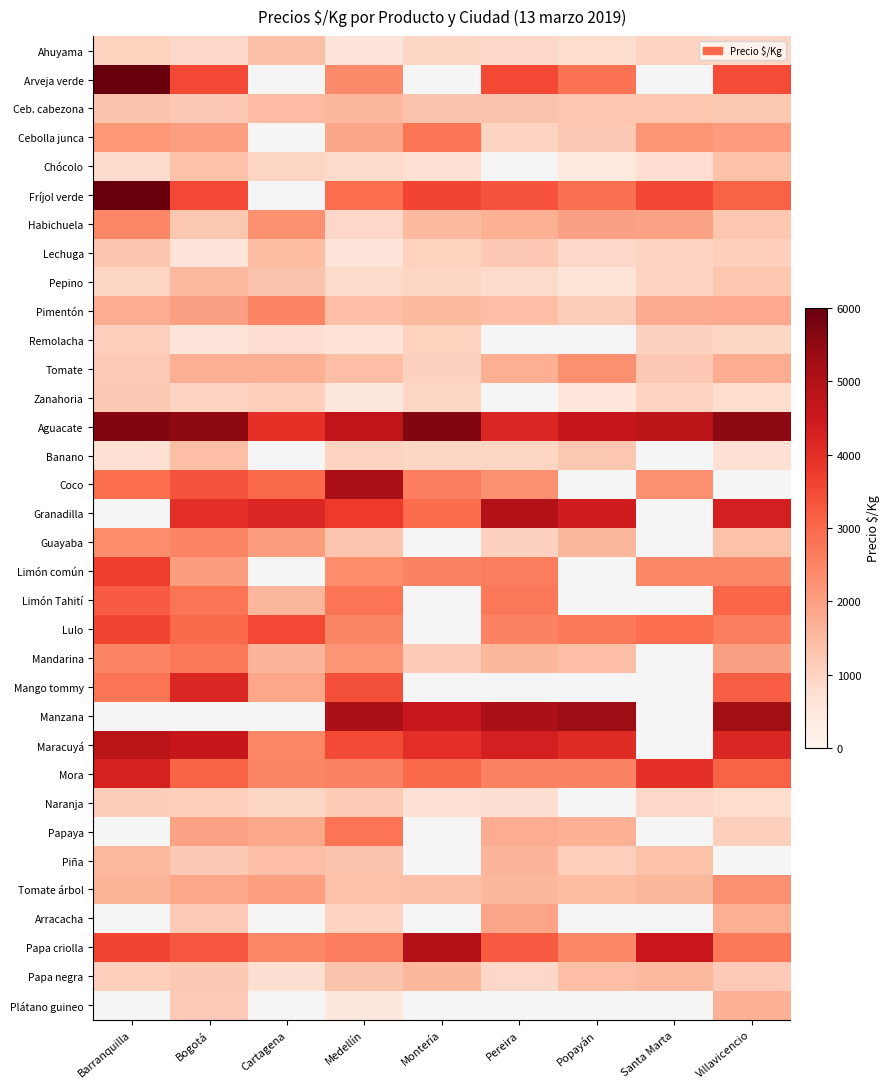

Which has a higher value, Popayán or Bogotá?

Bogotá